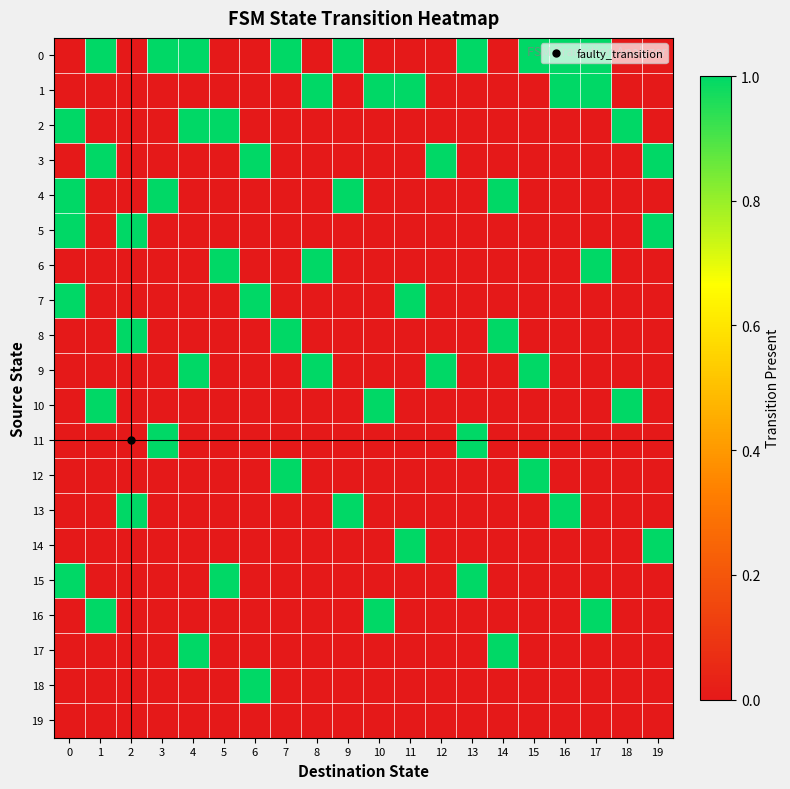

At how many categories does at least one series exceed 0?

20